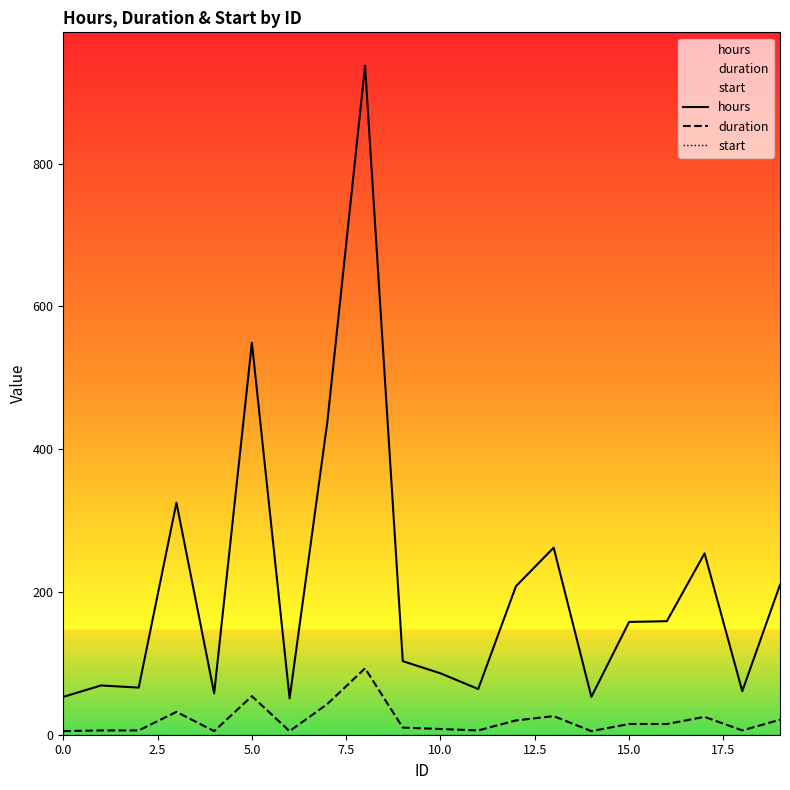

Is it true that hours equals 363 at 13?

False